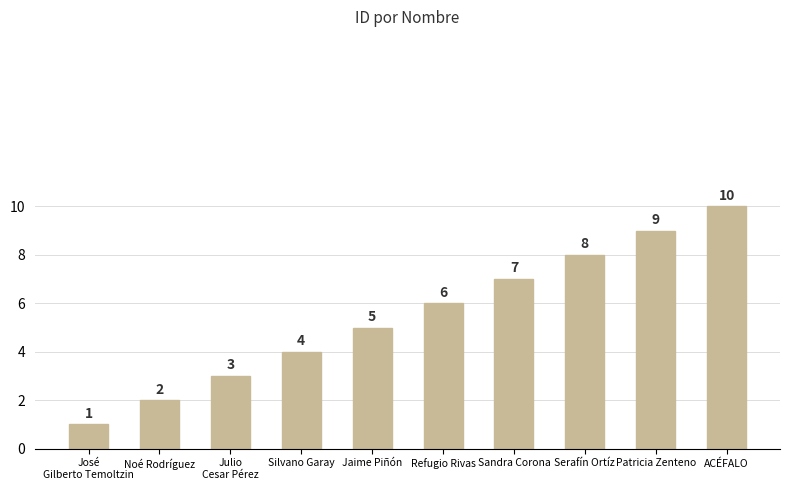

What is the maximum value shown in the chart?

10